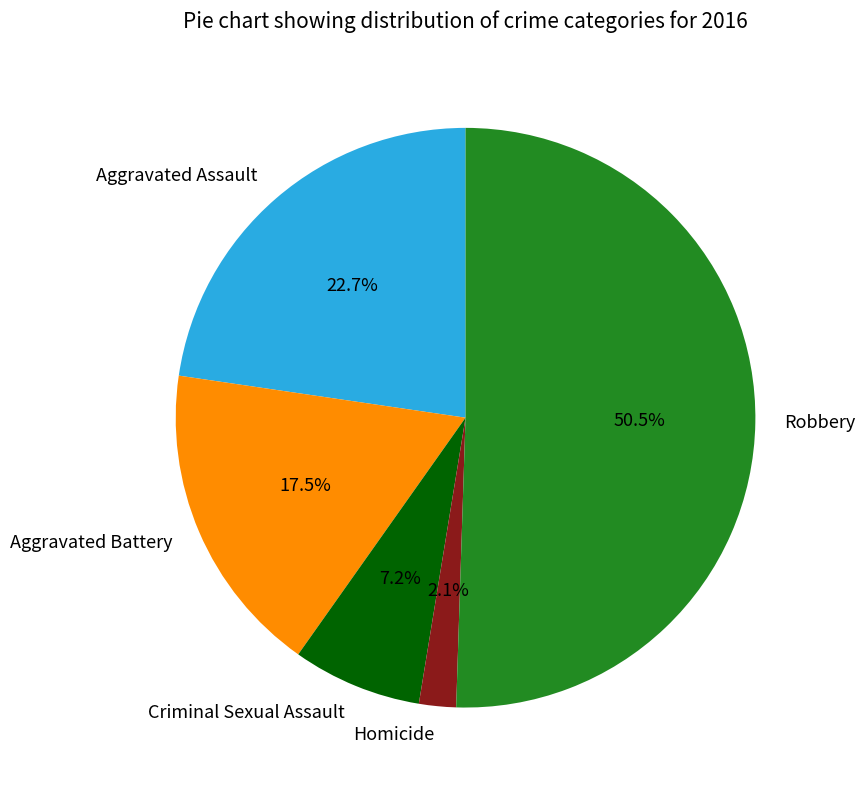

Does Homicide represent more than half of the total?

No